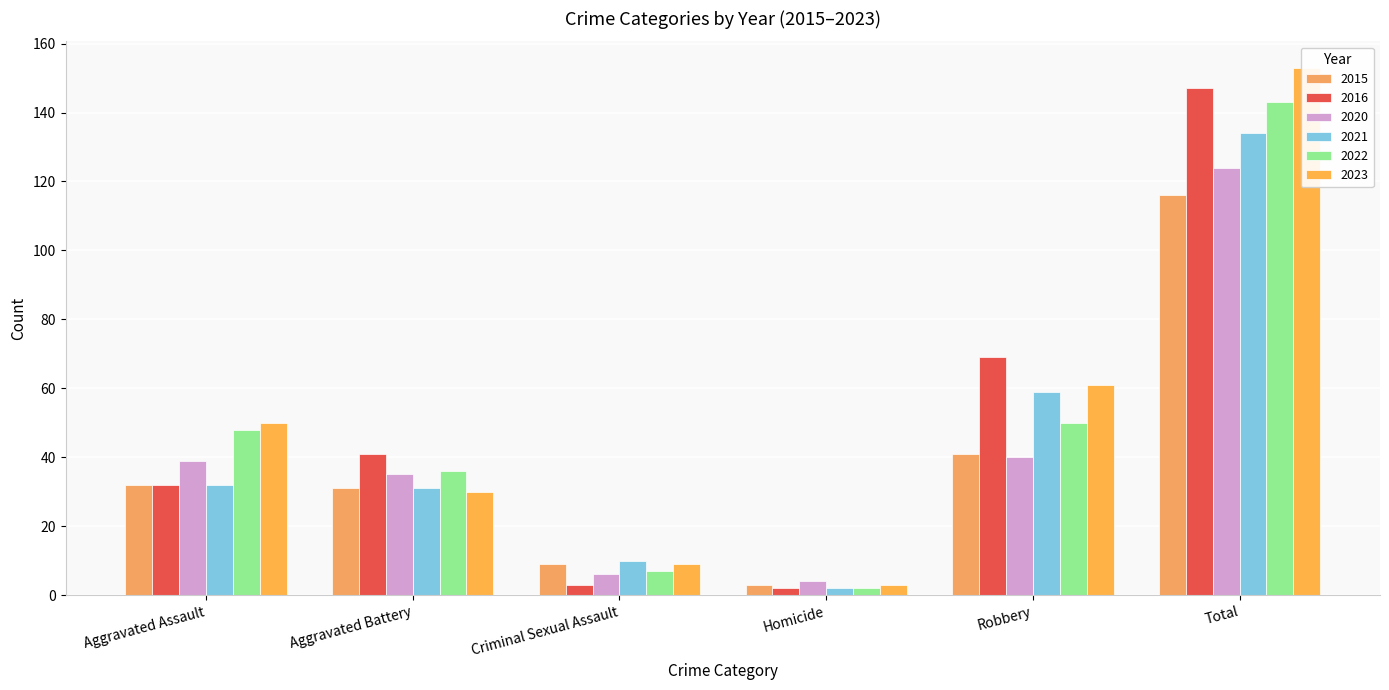

Where is 2022 nearest to the value 72?

Robbery